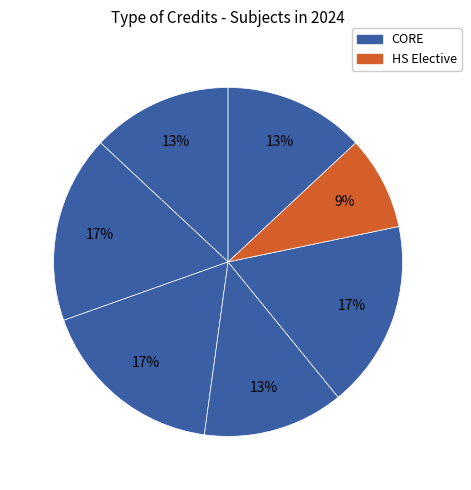

Count the number of slices in the pie.

7